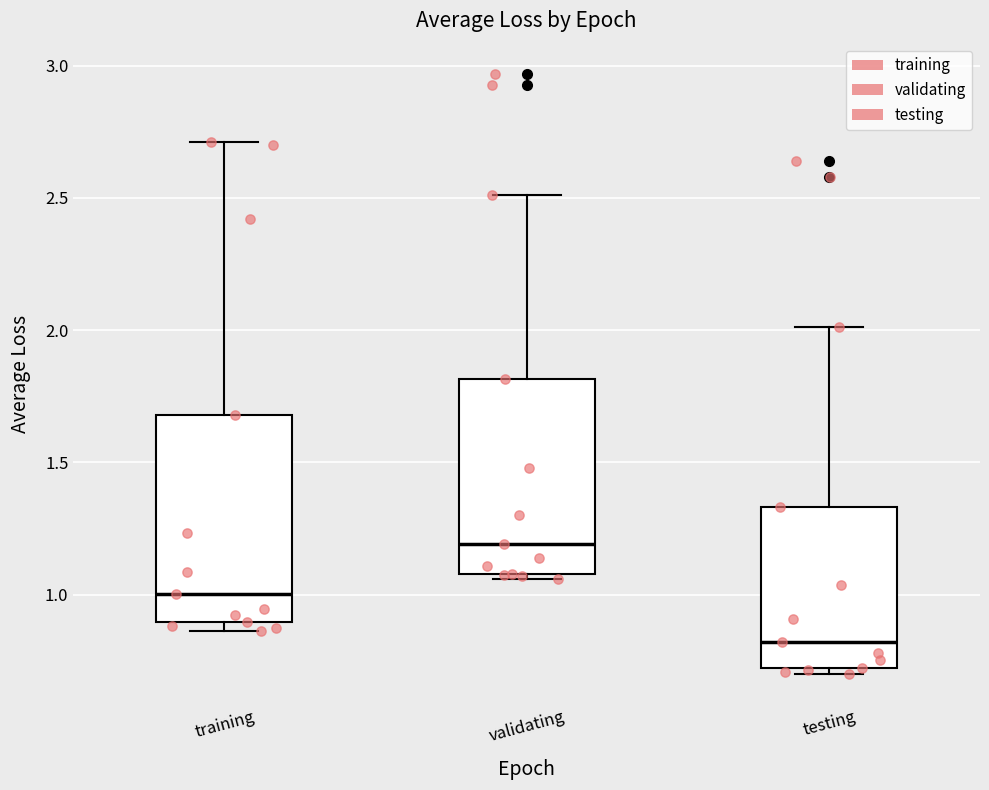

Reading left to right, read every box against the y-axis: the position of its median line, the range the box covers, and the ends of its whiskers. The values are not printed on the chart, so give them approximately, as read against the axis.

training: median 1.00, box 0.90 to 1.70, whiskers 0.85 to 2.70
validating: median 1.20, box 1.10 to 1.80, whiskers 1.05 to 2.50
testing: median 0.80, box 0.70 to 1.35, whiskers 0.70 (just below the box's lower edge) to 2.00